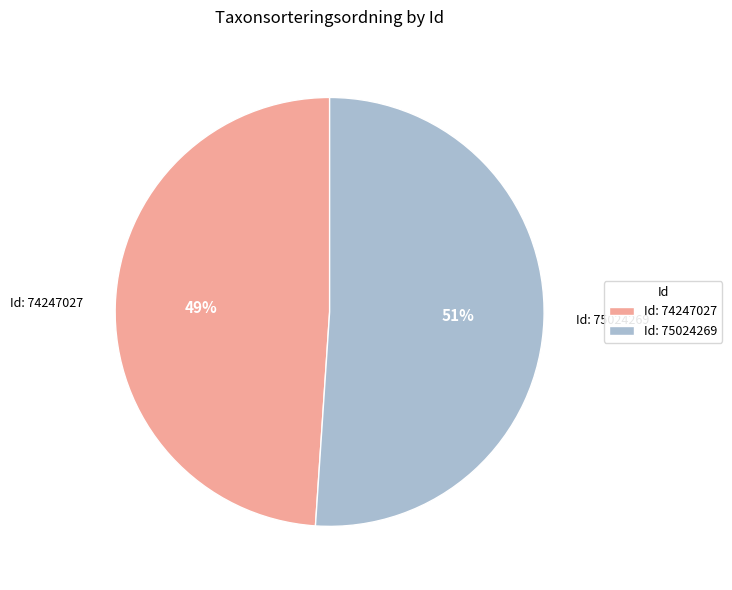

Which slice is the largest?

Id: 75024269